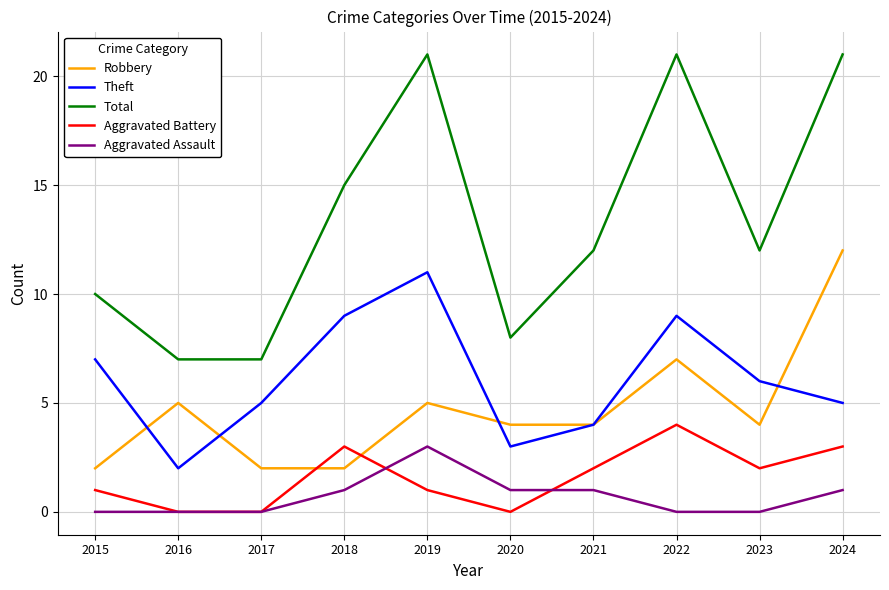

What is the greatest value displayed?

21